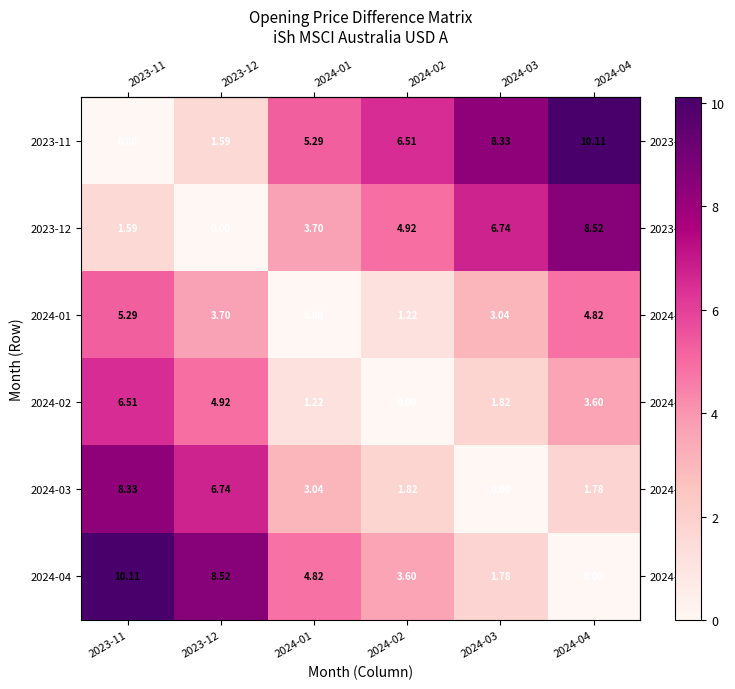

Is the value of 2023-11 at 2024-01 greater than the value of 2023-12 at 2024-03?

No